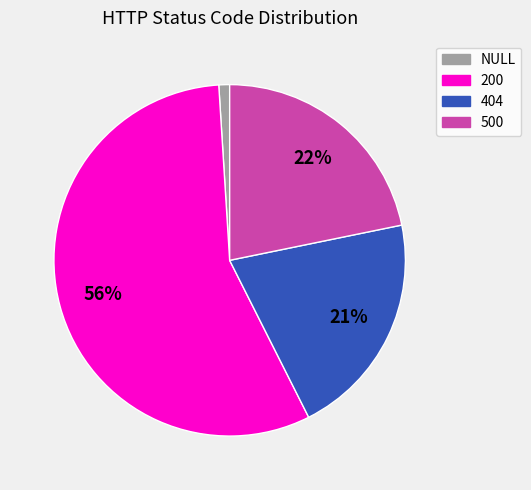

Which category has the smallest portion of the pie?

NULL